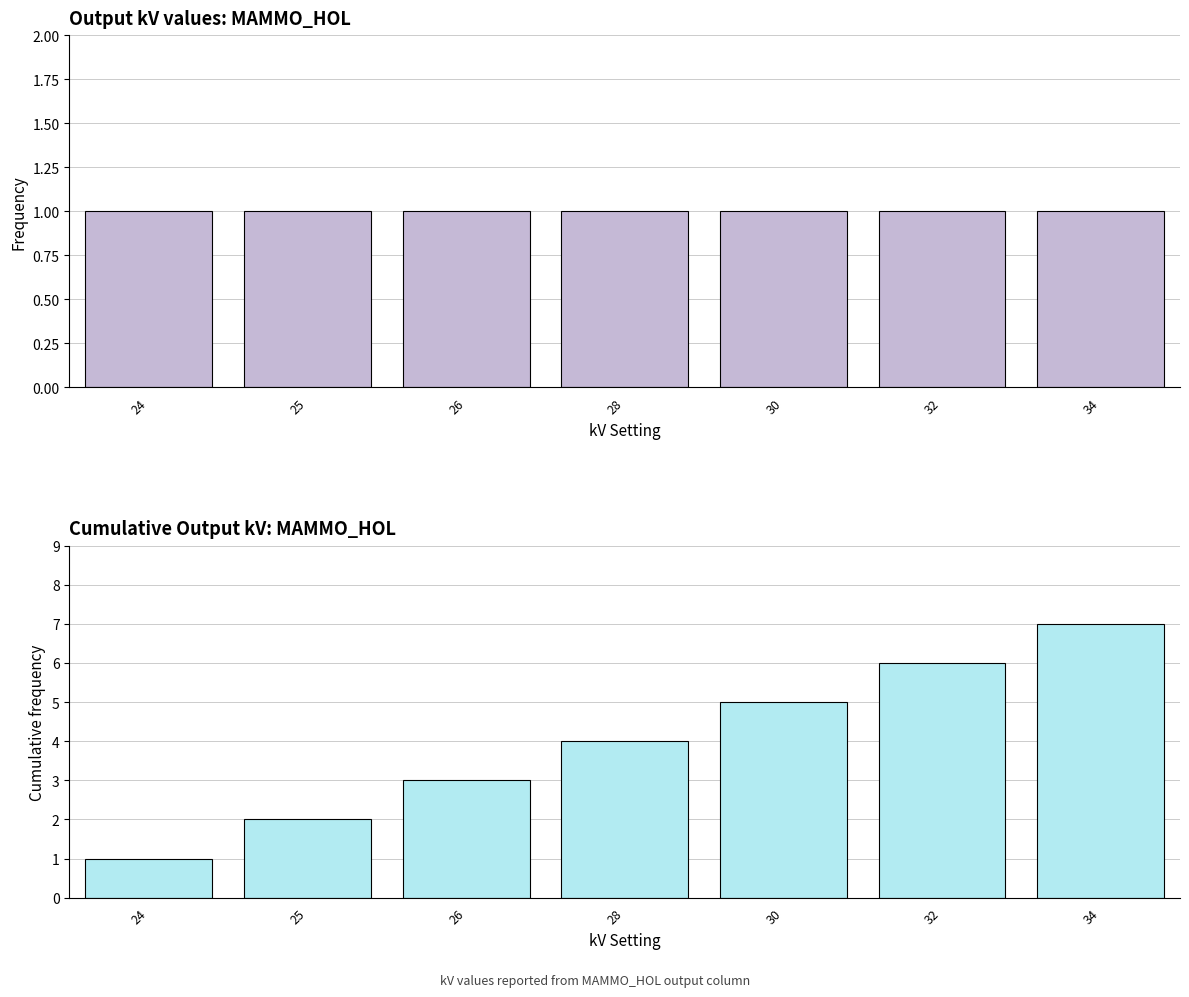

What is the approximate value of Output kV at 32?

1